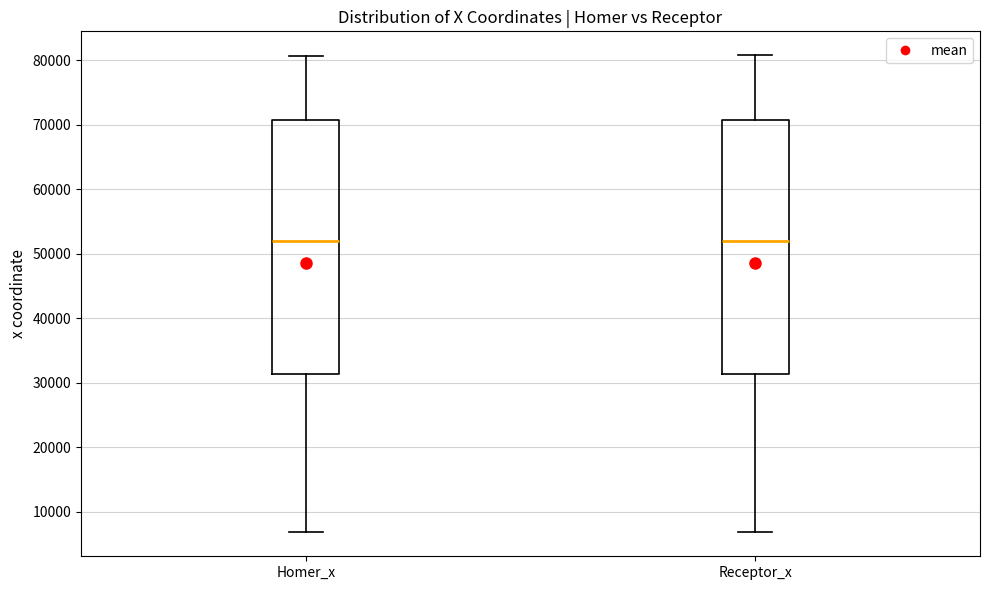

Reading left to right, transcribe this box plot: for each box, give where its median line is, the range the box spans, and where its two whiskers end, as read against the y-axis. The values are not printed on the chart, so give them approximately, as read against the axis.

Homer_x: median 52000, box 31000 to 71000, whiskers 7000 to 81000
Receptor_x: median 52000, box 31000 to 71000, whiskers 7000 to 81000